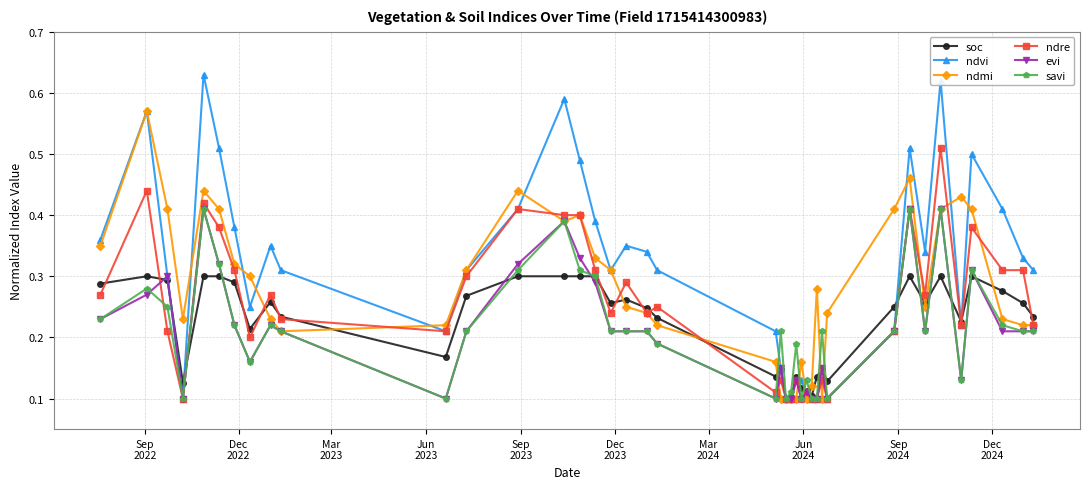

True or false: soc has more than 0 points higher than both neighbors.

True